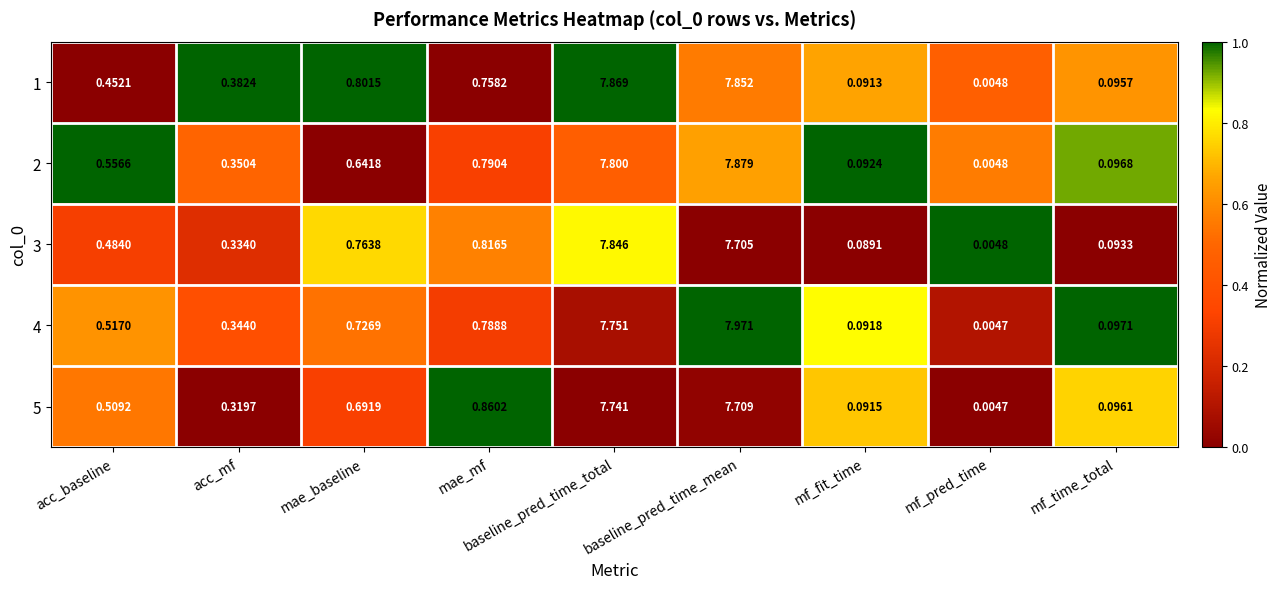

Rank the series by their maximum value, from lowest to highest.

5, 3, 1, 2, 4